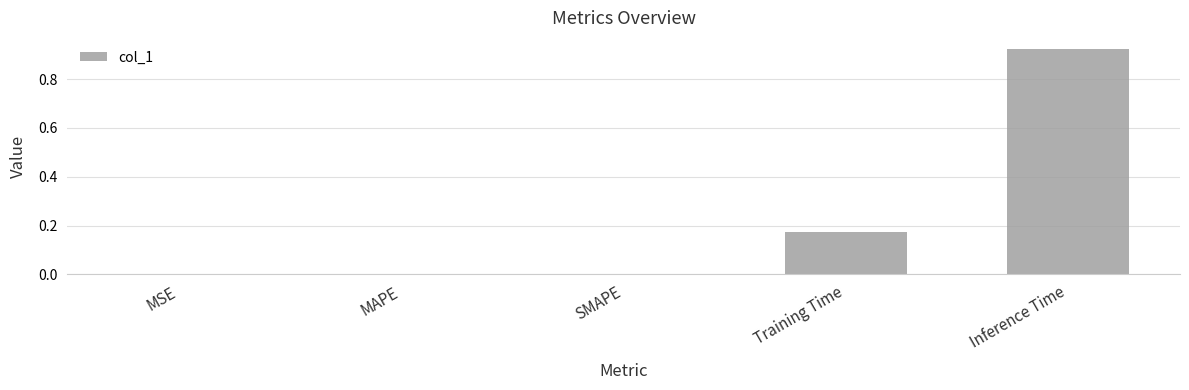

What is the sum of all values?

1.1